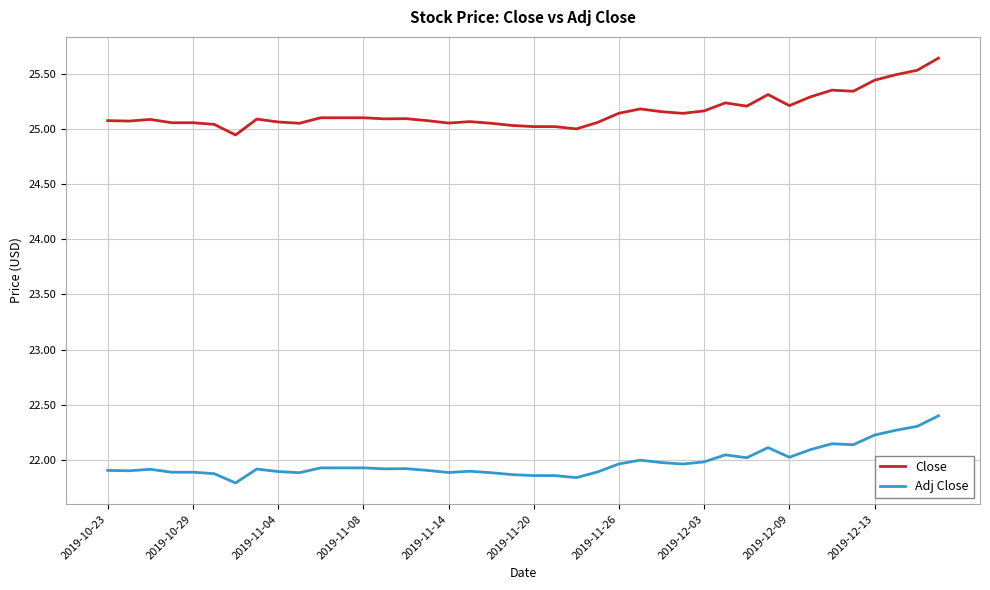

What is the difference between the maximum and minimum values in the Adj Close series?

0.6